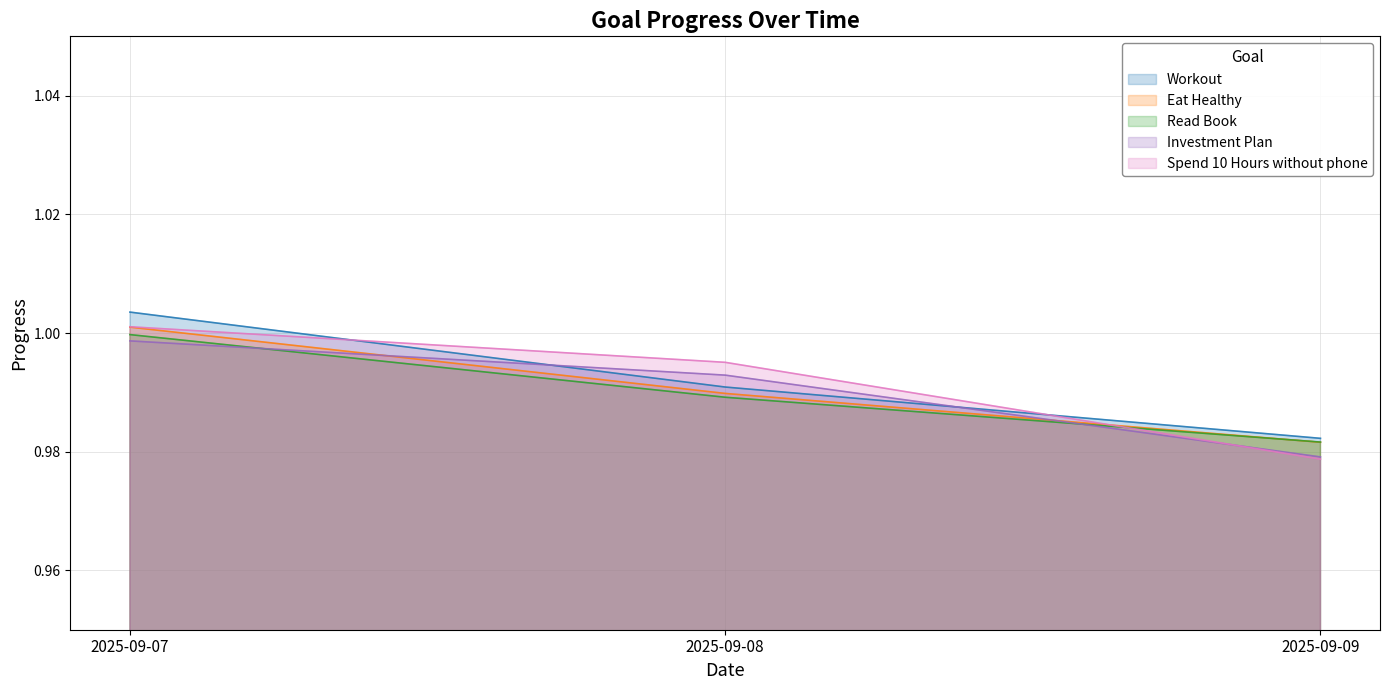

What is the maximum value for Read Book?

1.0